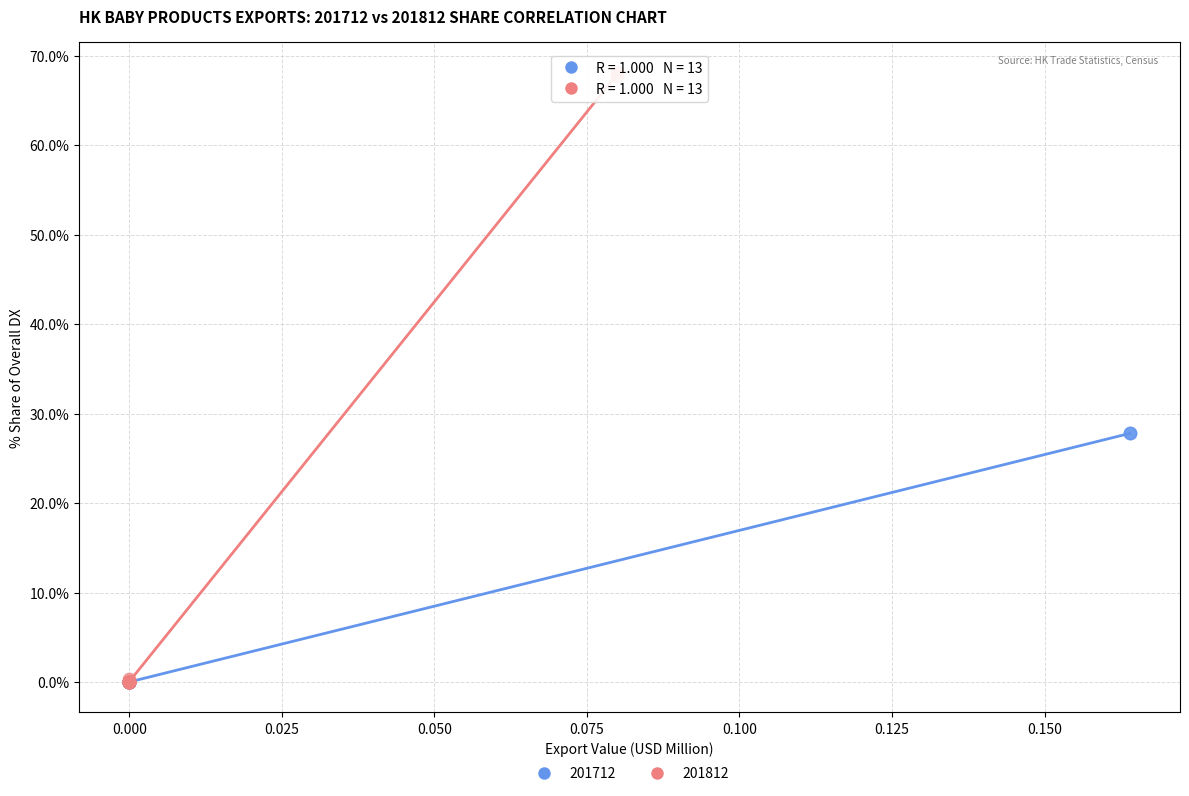

Which series contains the highest Y value?

201812